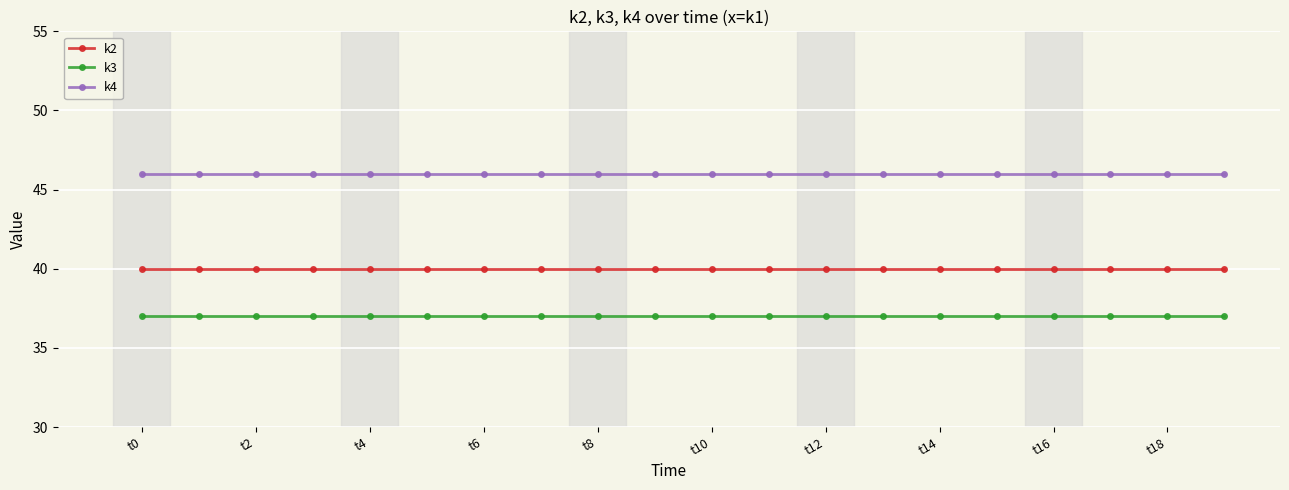

True or false: k2 and k3 intersect in this chart.

False